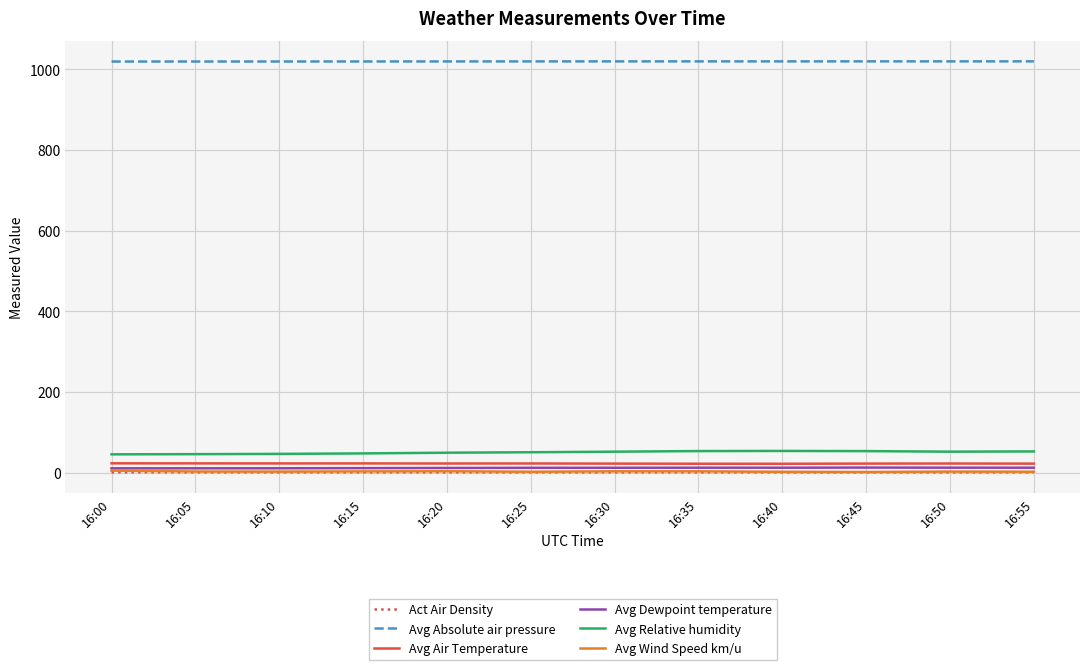

True or false: Avg Absolute air pressure and Avg Dewpoint temperature cross at least once.

False